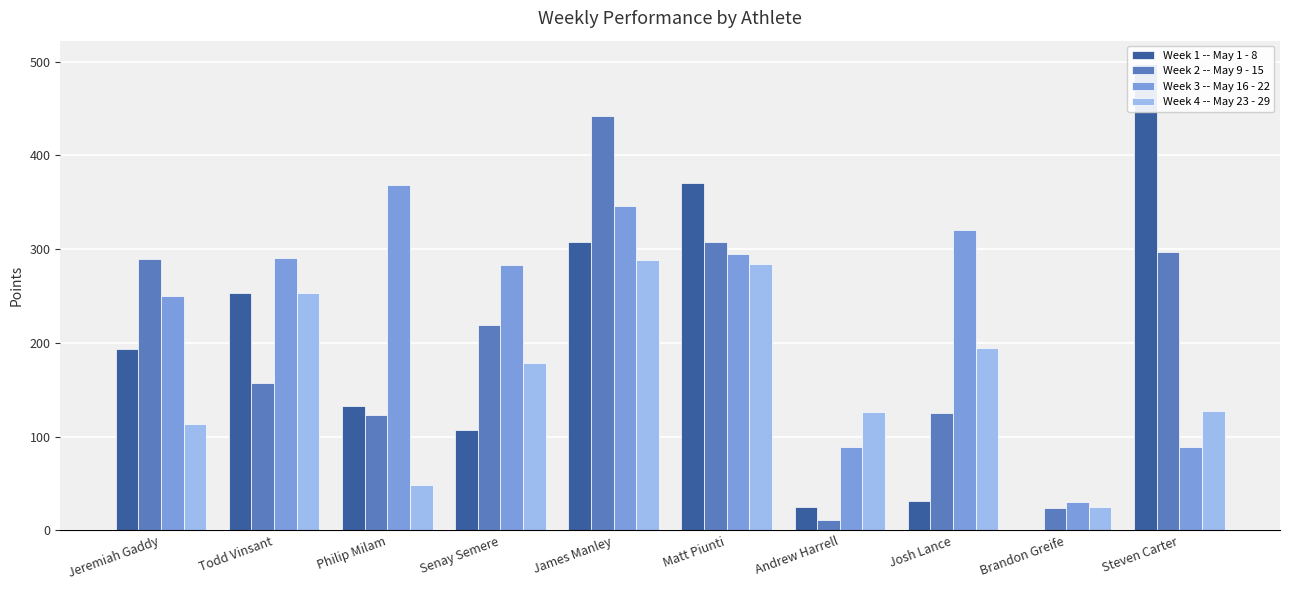

Read the Week 1 -- May 1 - 8 value at Philip Milam.

132.5